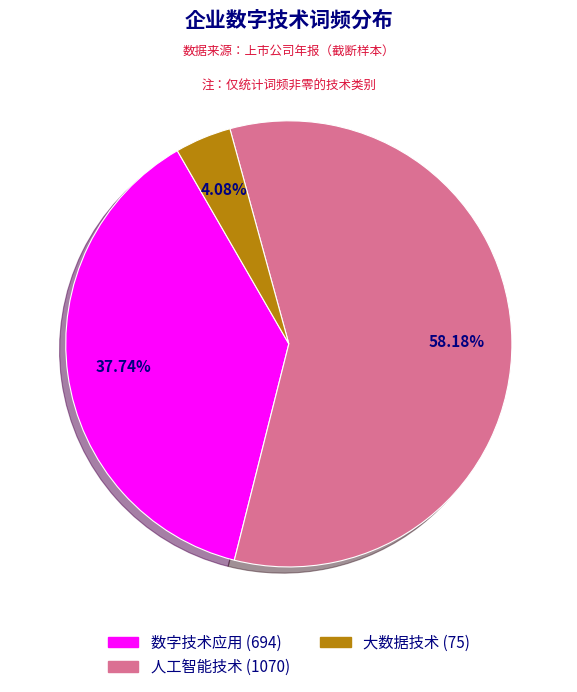

Is there a majority slice in this chart?

Yes